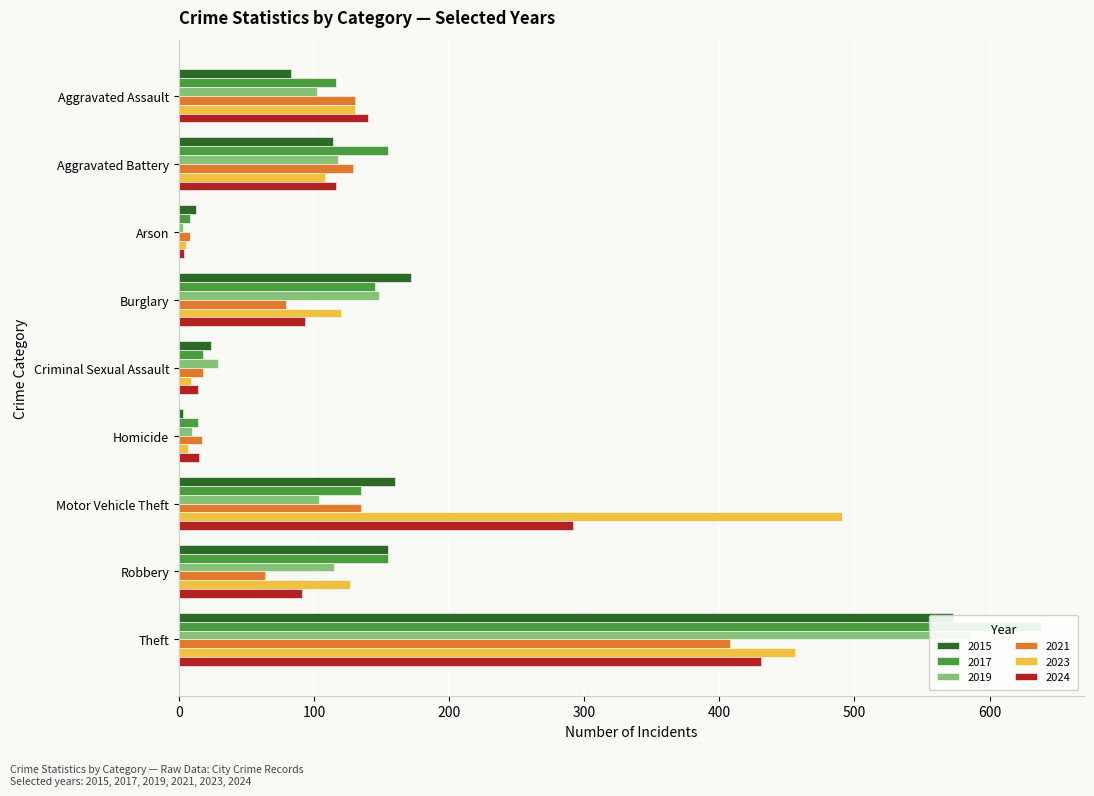

What is the sum of all 2017 values?

1384